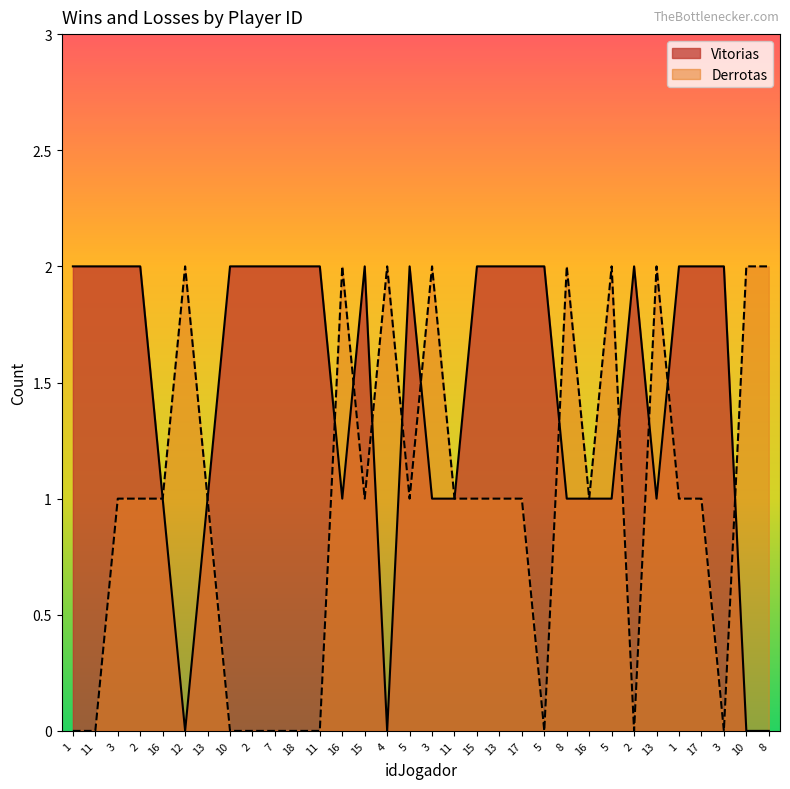

After their last crossing, which series has the higher values: Derrotas or Vitorias?

Derrotas